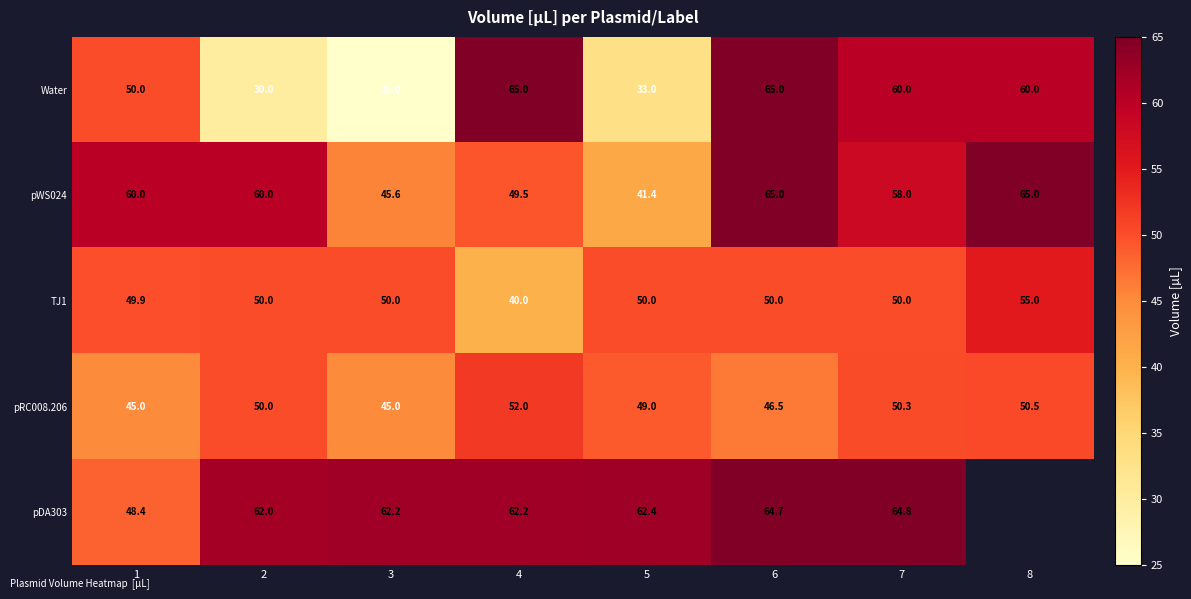

How many data points does each series have?

8